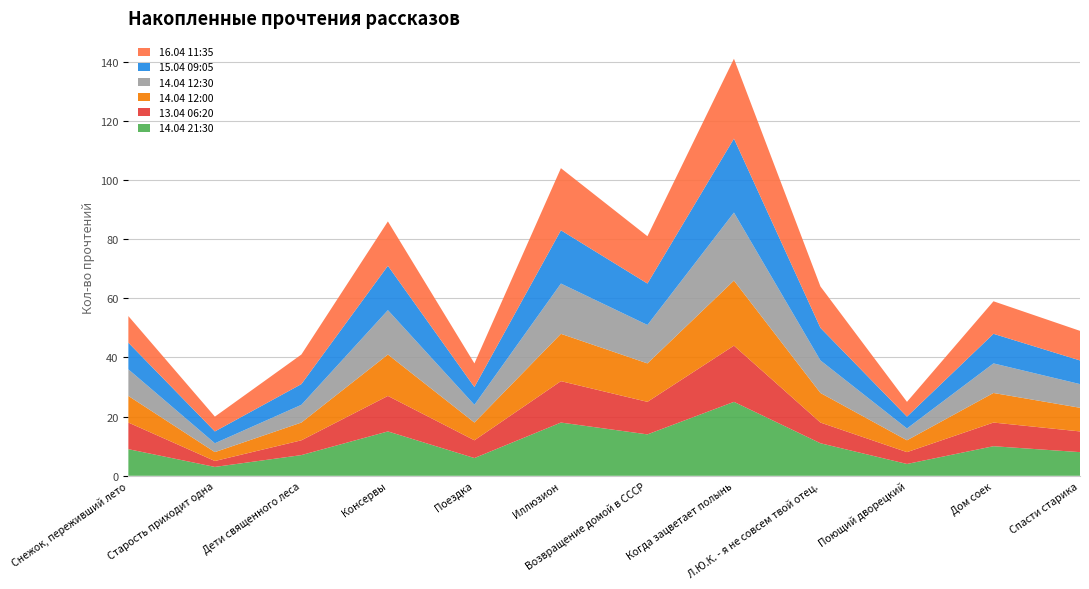

Reading left to right, list all the values displayed in this chart.

14.04 21:30: Снежок, переживший лето=9	Старость приходит одна=3	Дети священного леса=7	Консервы=15	Поездка=6	Иллюзион=18	Возвращение домой в СССР=14	Когда зацветает полынь=25	Л.Ю.К. - я не совсем твой отец.=11	Поющий дворецкий=4	Дом соек=10	Спасти старика=8
13.04 06:20: Снежок, переживший лето=9	Старость приходит одна=2	Дети священного леса=5	Консервы=12	Поездка=6	Иллюзион=14	Возвращение домой в СССР=11	Когда зацветает полынь=19	Л.Ю.К. - я не совсем твой отец.=7	Поющий дворецкий=4	Дом соек=8	Спасти старика=7
14.04 12:00: Снежок, переживший лето=9	Старость приходит одна=3	Дети священного леса=6	Консервы=14	Поездка=6	Иллюзион=16	Возвращение домой в СССР=13	Когда зацветает полынь=22	Л.Ю.К. - я не совсем твой отец.=10	Поющий дворецкий=4	Дом соек=10	Спасти старика=8
14.04 12:30: Снежок, переживший лето=9	Старость приходит одна=3	Дети священного леса=6	Консервы=15	Поездка=6	Иллюзион=17	Возвращение домой в СССР=13	Когда зацветает полынь=23	Л.Ю.К. - я не совсем твой отец.=11	Поющий дворецкий=4	Дом соек=10	Спасти старика=8
15.04 09:05: Снежок, переживший лето=9	Старость приходит одна=4	Дети священного леса=7	Консервы=15	Поездка=6	Иллюзион=18	Возвращение домой в СССР=14	Когда зацветает полынь=25	Л.Ю.К. - я не совсем твой отец.=11	Поющий дворецкий=4	Дом соек=10	Спасти старика=8
16.04 11:35: Снежок, переживший лето=9	Старость приходит одна=5	Дети священного леса=10	Консервы=15	Поездка=8	Иллюзион=21	Возвращение домой в СССР=16	Когда зацветает полынь=27	Л.Ю.К. - я не совсем твой отец.=14	Поющий дворецкий=5	Дом соек=11	Спасти старика=10